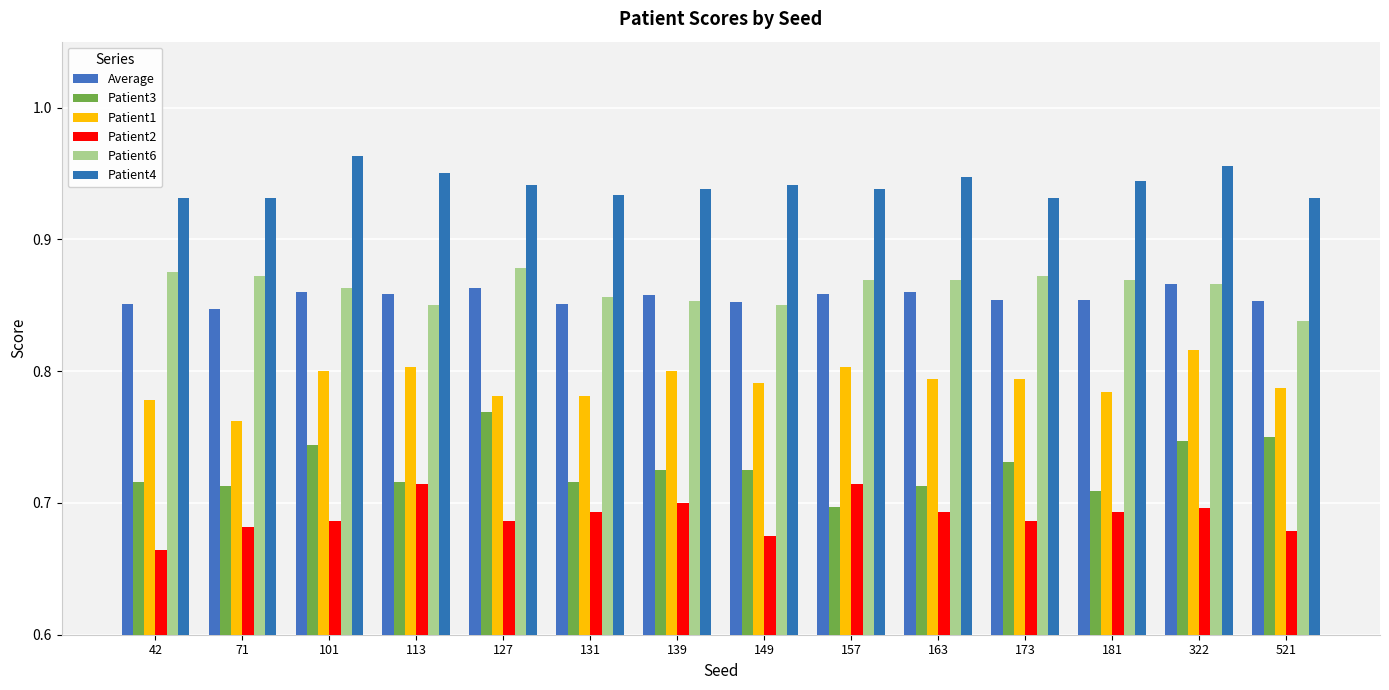

At which label does Patient3 reach its peak?

127